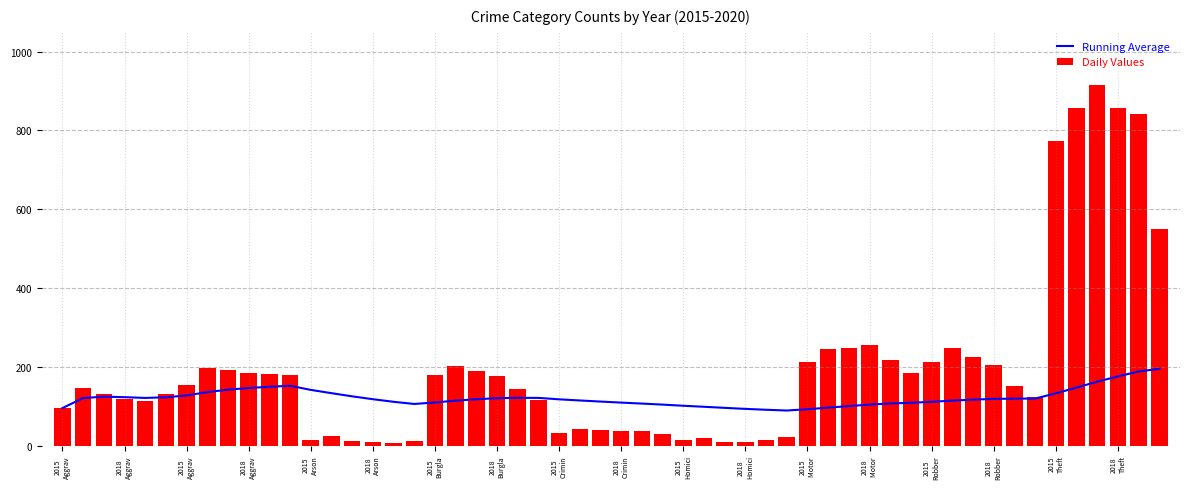

How many values in the 2019 series exceed 143?

4